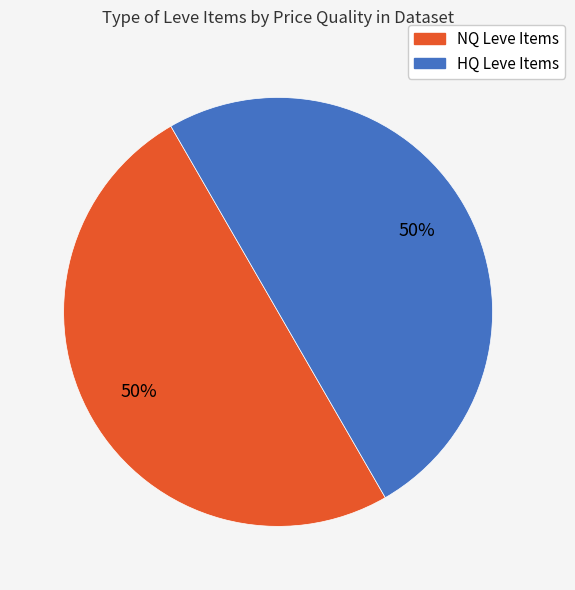

To the nearest percent, what is the average slice percentage?

50%